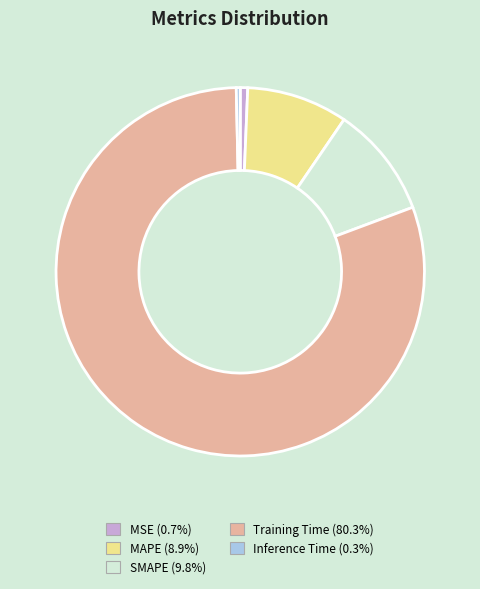

Which slice is the largest?

Training Time